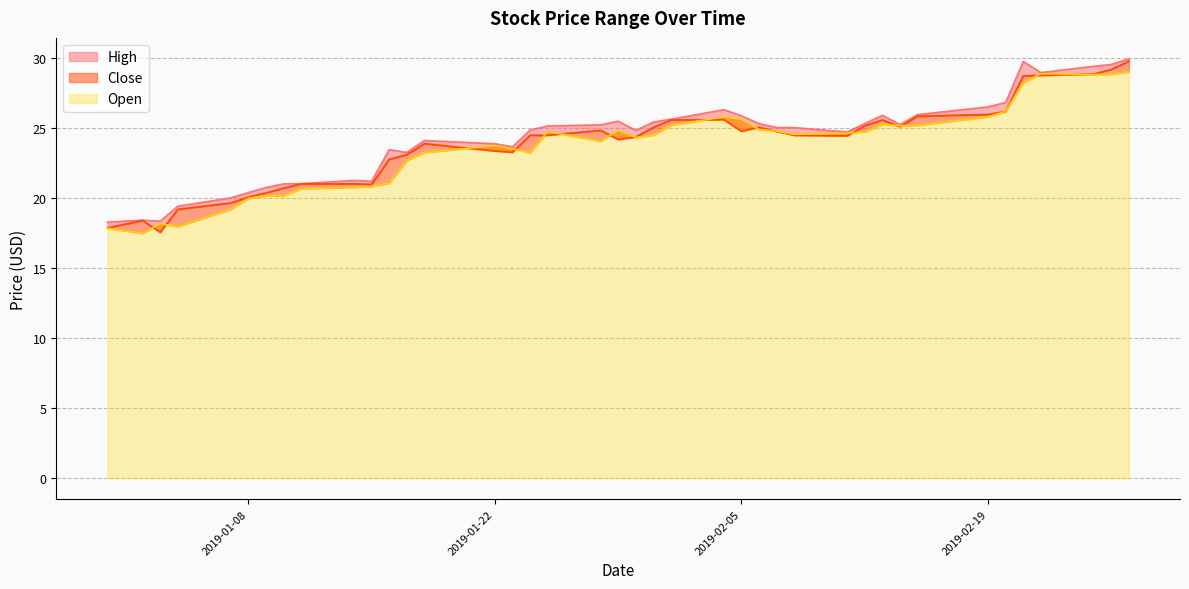

List the series in order of their overall mean, highest first.

High, Close, Open